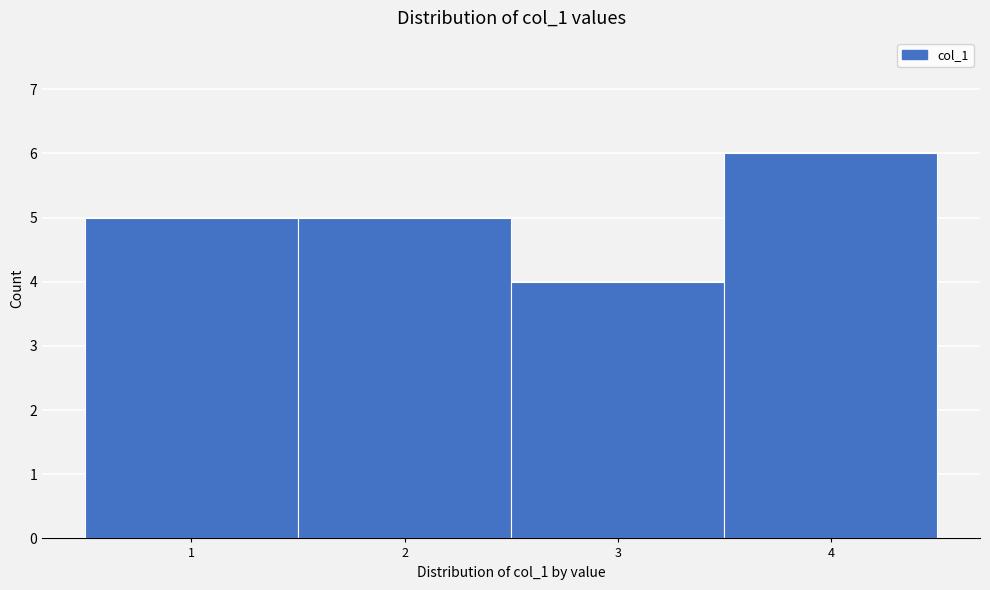

How tall is the bar that spans 0.5 to 1.5 on the x-axis? The values are not printed on the chart, so give them approximately, as read against the axis.

5